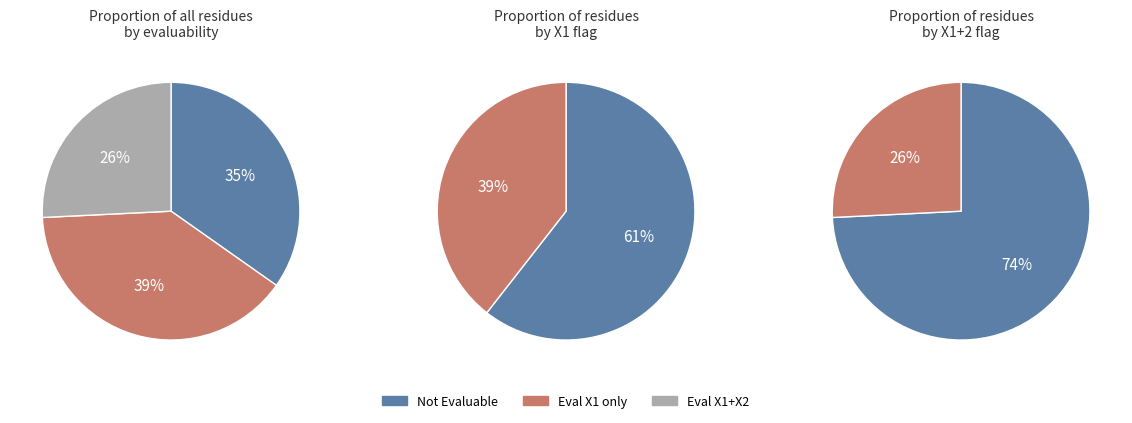

Is X1=1, X1+2=0 the majority of the pie?

No